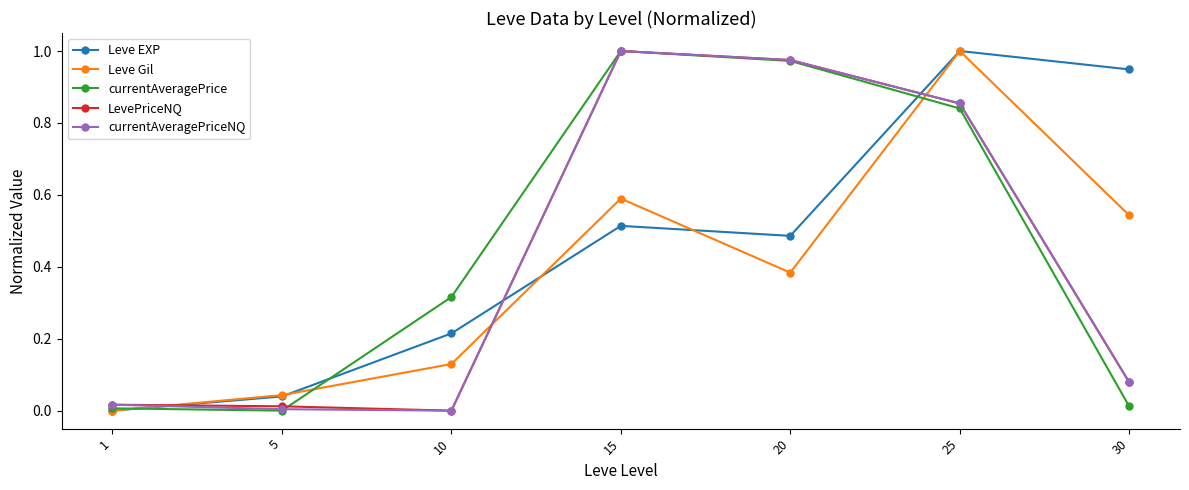

True or false: Leve EXP and LevePriceNQ intersect in this chart.

True